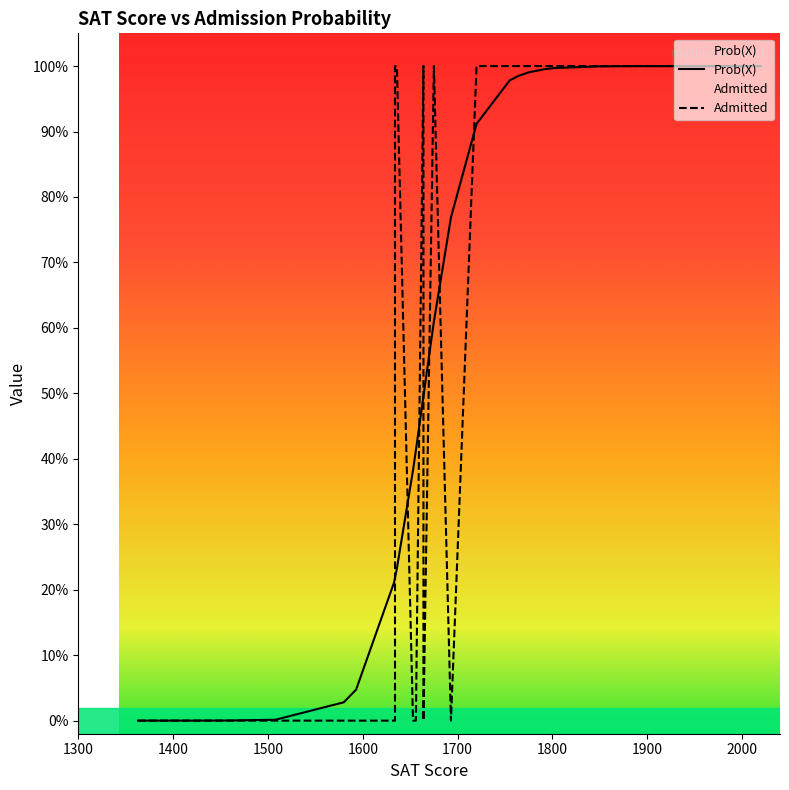

Reading left to right, list all the values displayed in this chart.

Prob(X): 0.0	0.0	0.0	0.0	0.0	0.0	0.0	0.2	0.2	0.2	0.2	0.4	0.4	0.5	0.5	0.6	0.8	0.9	1.0	1.0	1.0	1.0	1.0	1.0	1.0	1.0	1.0	1.0	1.0	1.0	1.0	1.0	1.0	1.0	1.0	1.0	1.0
Admitted: 0.0	0.0	0.0	0.0	0.0	0.0	0.0	0.0	0.0	1.0	1.0	0.0	0.0	1.0	0.0	1.0	0.0	1.0	1.0	1.0	1.0	1.0	1.0	1.0	1.0	1.0	1.0	1.0	1.0	1.0	1.0	1.0	1.0	1.0	1.0	1.0	1.0